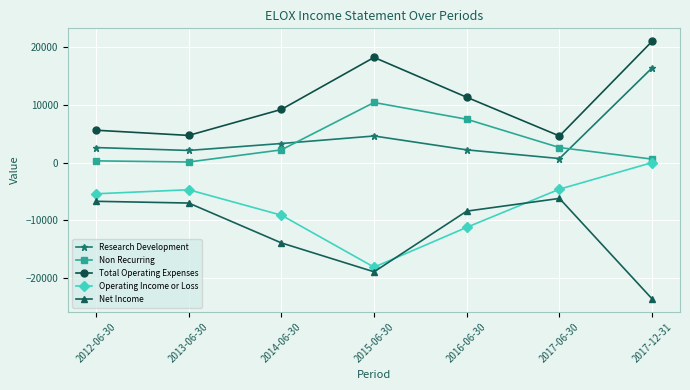

Which category has the lowest value in the Research Development series?

2017-06-30